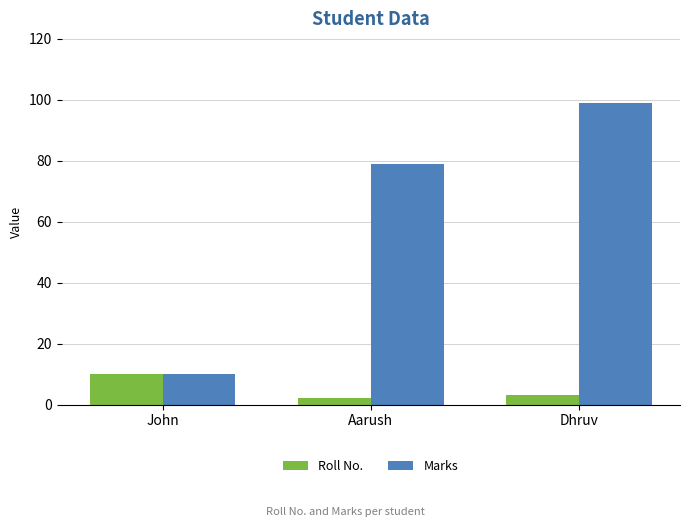

What is the average value of the Roll No. series?

5